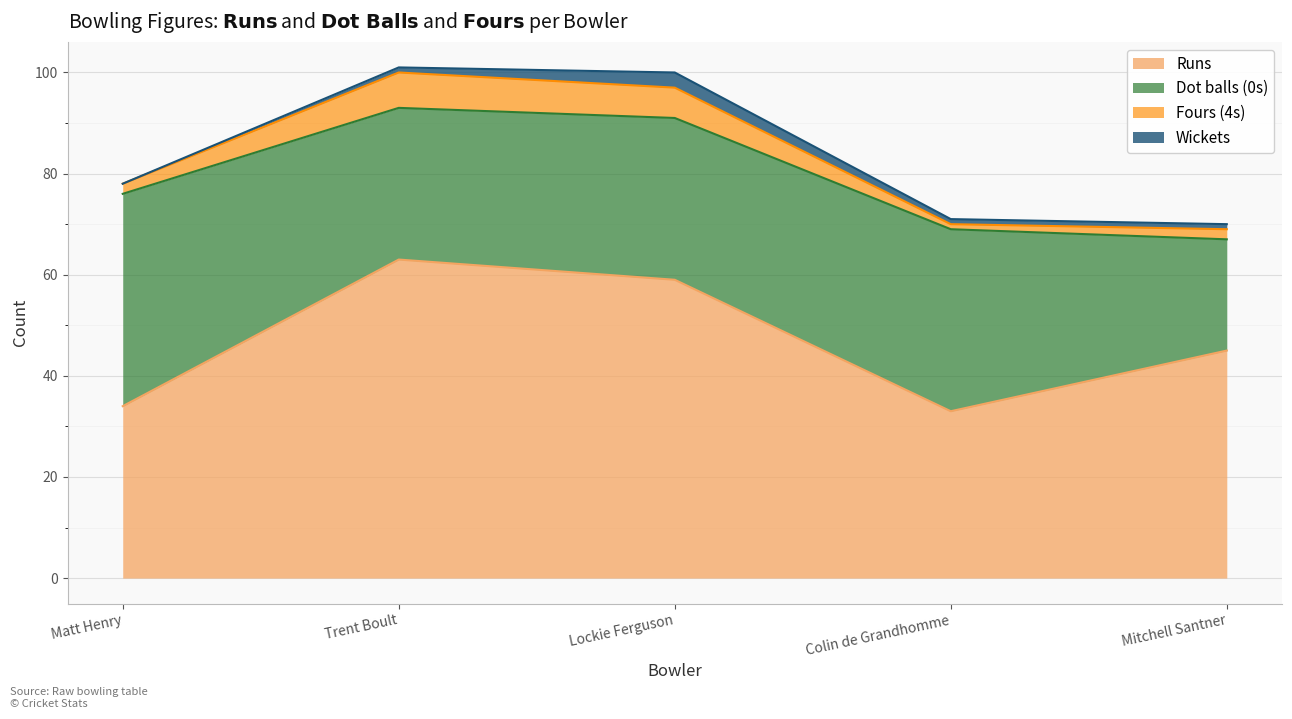

True or false: 4s has more than 1 points higher than both neighbors.

False